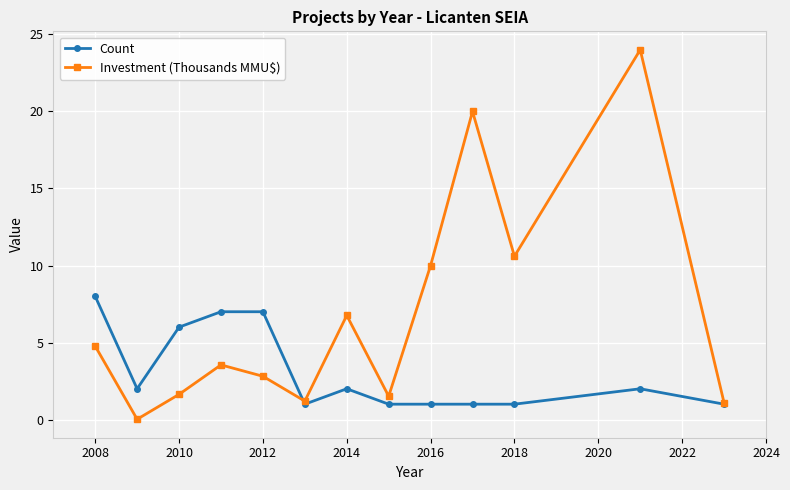

What are all the series names shown in the legend?

Count, Investment (Thousands MMU$)